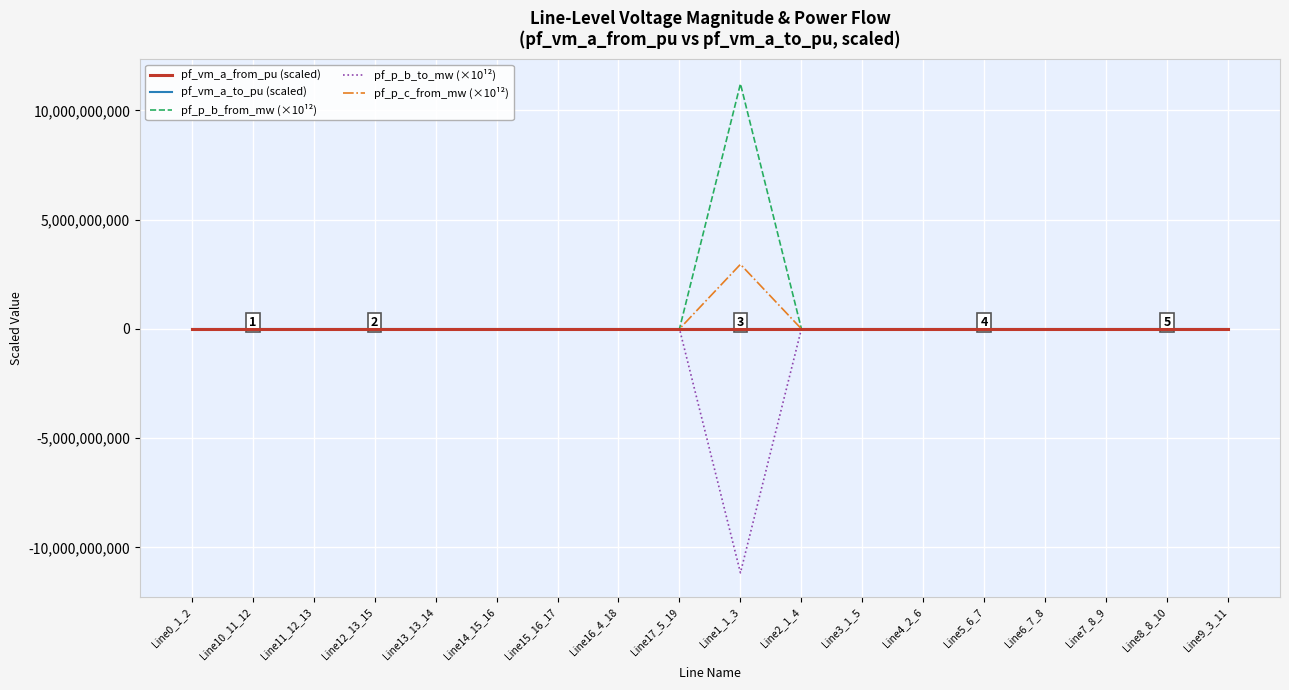

Reading left to right, what are all the values shown in this chart?

pf_vm_a_from_pu (scaled): 559.9	-1211.4	-1211.4	-1211.4	-1211.4	-1211.4	-1211.4	559.9	559.9	559.9	559.9	559.9	559.9	559.9	559.9	559.9	559.9	-1211.4
pf_vm_a_to_pu (scaled): 2059.9	288.6	288.6	288.6	288.6	288.6	288.6	2059.9	2059.9	288.6	2059.9	2059.9	2059.9	2059.9	2059.9	2059.9	2059.9	288.6
pf_p_b_from_mw (×10¹²): 360.9	248.8	274.0	324.4	374.8	349.6	374.8	393.5	393.5	11222046138.6	387.0	387.0	367.4	373.9	380.4	393.5	393.5	223.6
pf_p_b_to_mw (×10¹²): 239.1	351.2	326.0	275.6	225.2	250.4	225.2	206.5	206.5	-11168018254.3	213.0	213.0	232.6	226.1	219.6	206.5	206.5	376.4
pf_p_c_from_mw (×10¹²): -113.7	-228.0	-190.0	-114.0	-38.0	-76.0	-38.0	-19.0	-19.0	2955613520.4	-37.9	-37.9	-94.8	-75.8	-56.9	-19.0	-19.0	-265.9